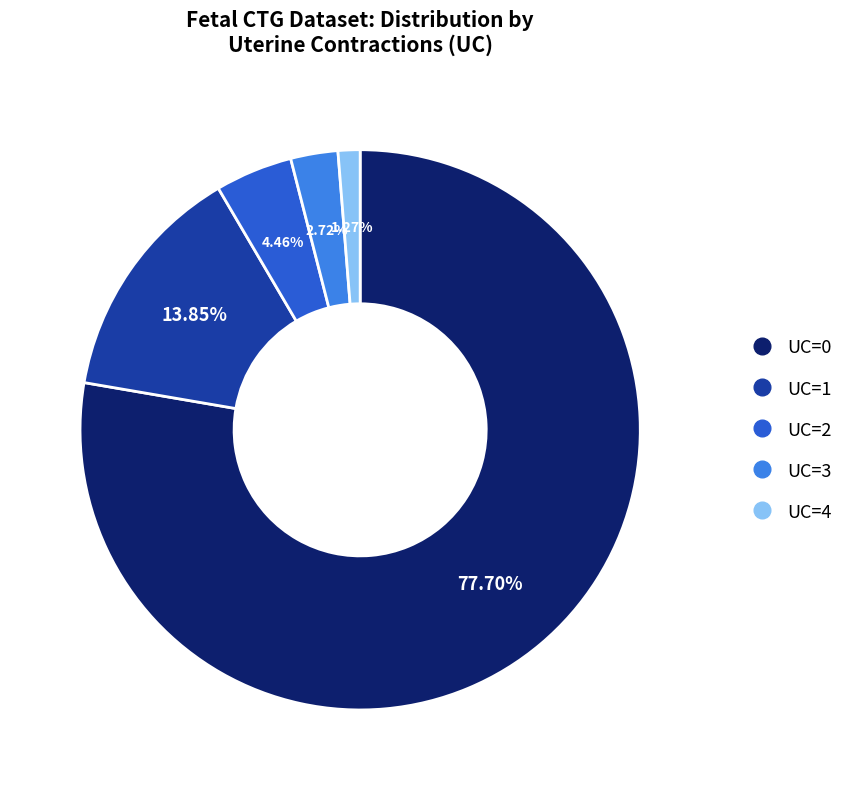

Is it true that UC=4 is 10% of the pie?

False